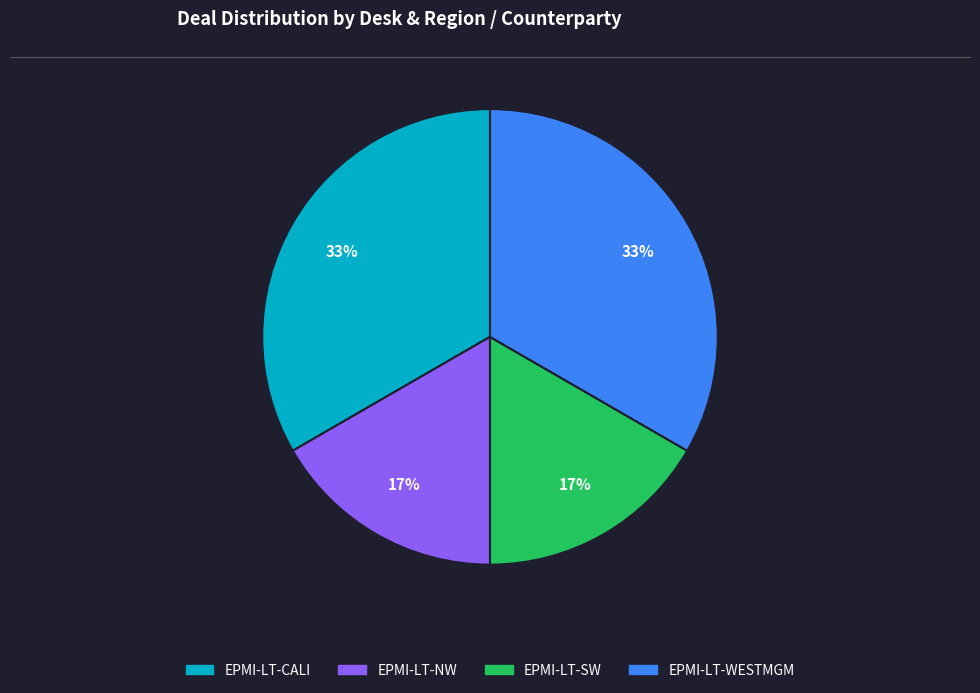

Does any single category account for the majority?

No